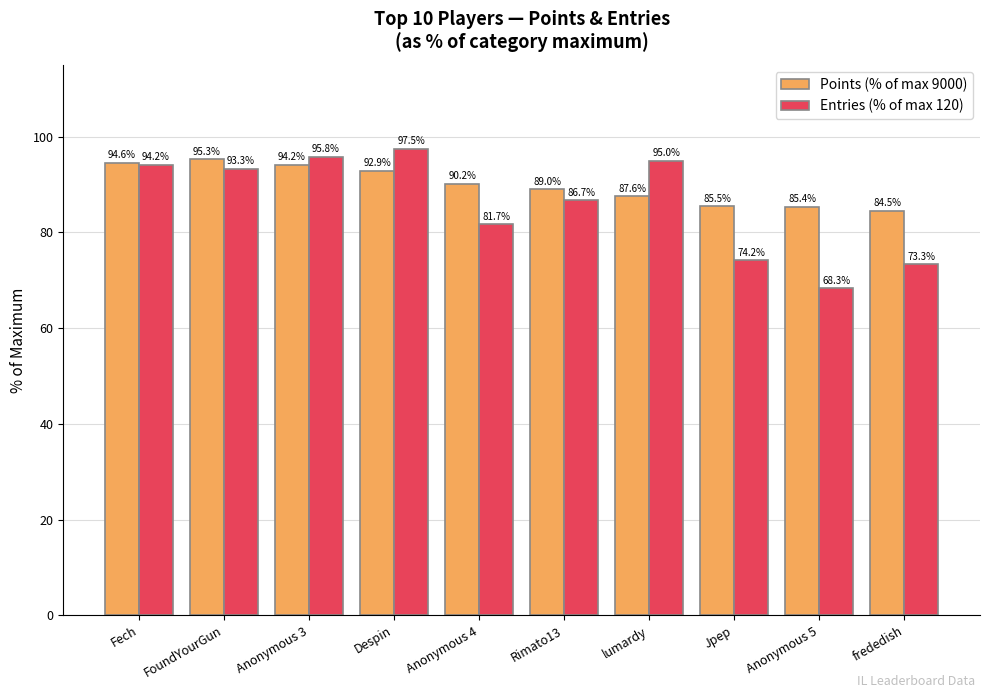

What value does the Entries (% of max 120) series have at Fech?

94.2